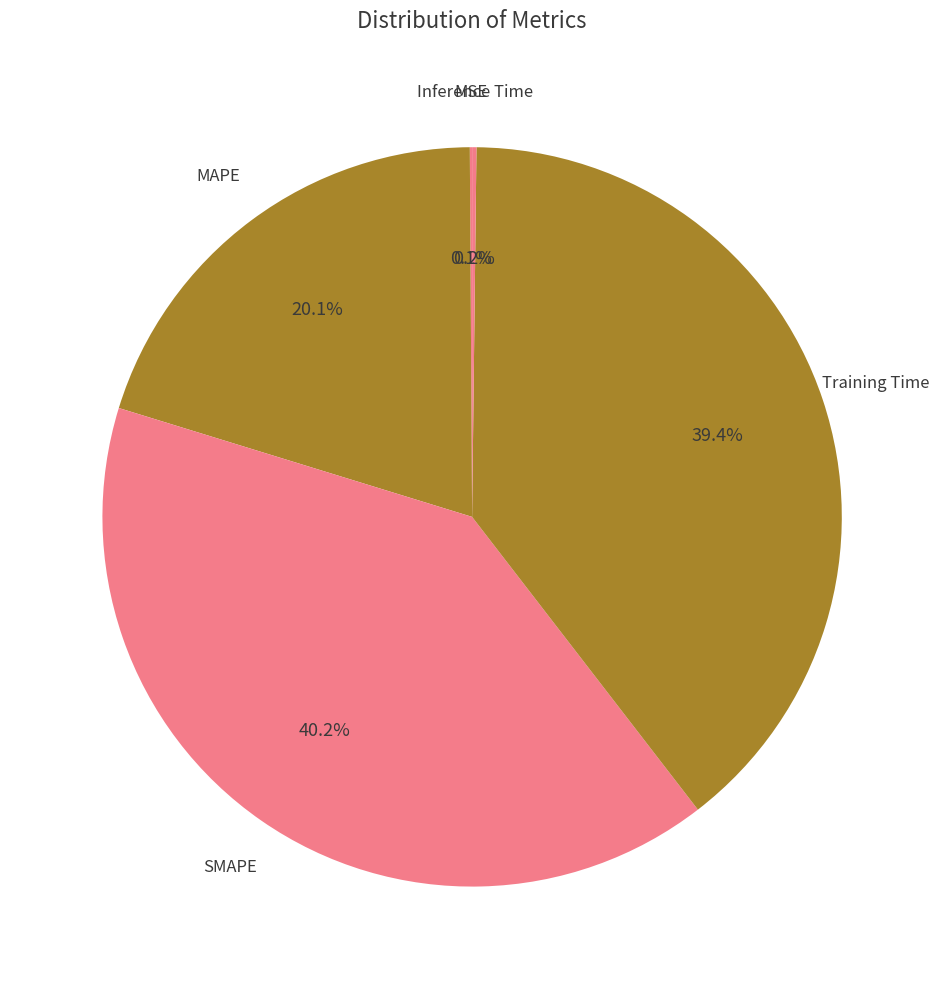

True or false: MAPE accounts for 20% of the total.

True